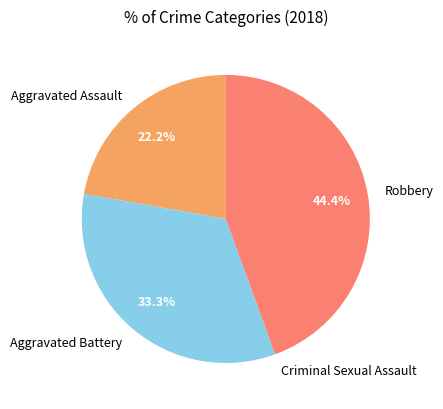

Does any single category account for the majority?

No